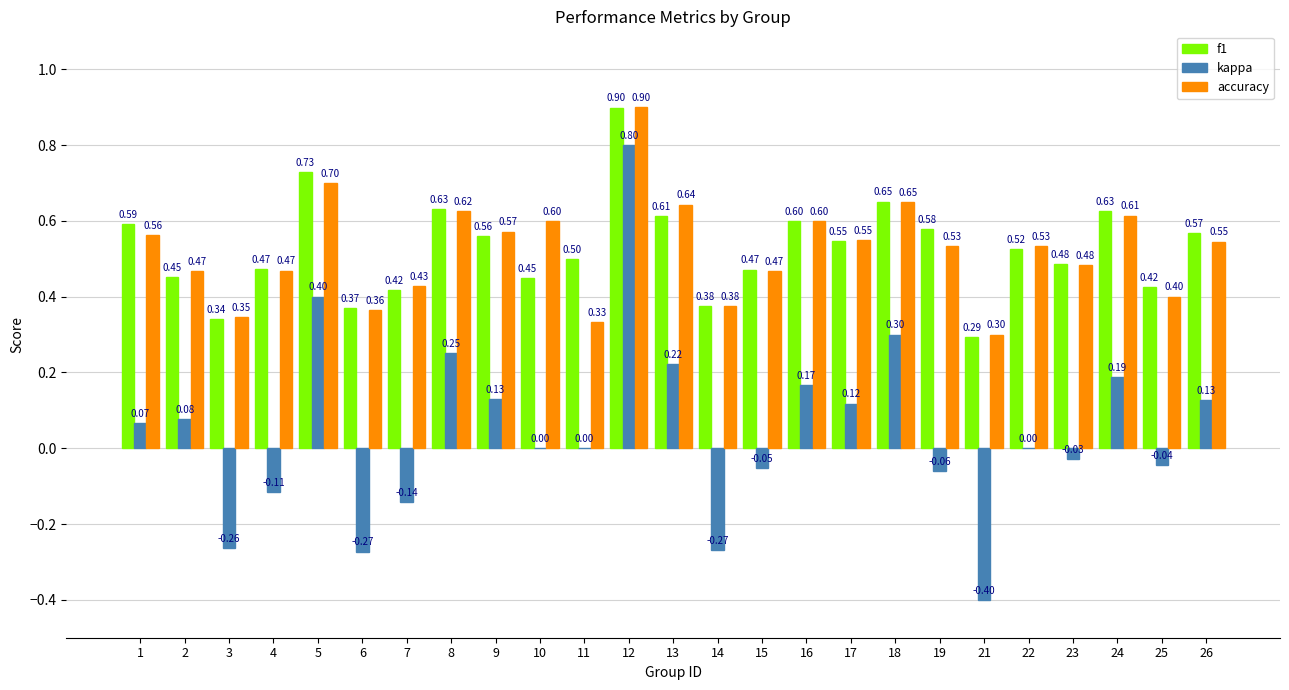

Is it true that accuracy equals 0.3 at 9?

False